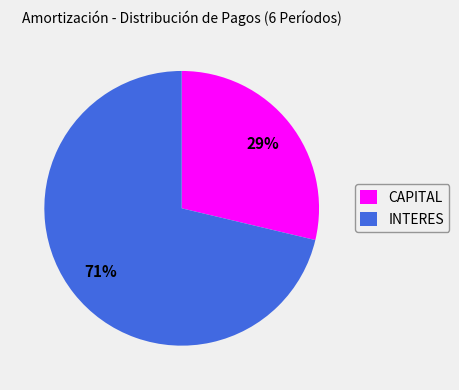

Is INTERES the majority of the pie?

Yes